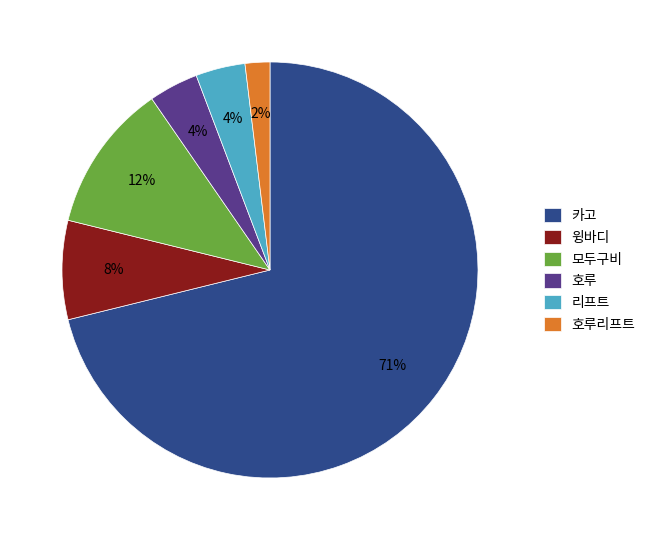

What percentage is the 모두구비 slice, to the nearest percent?

12%